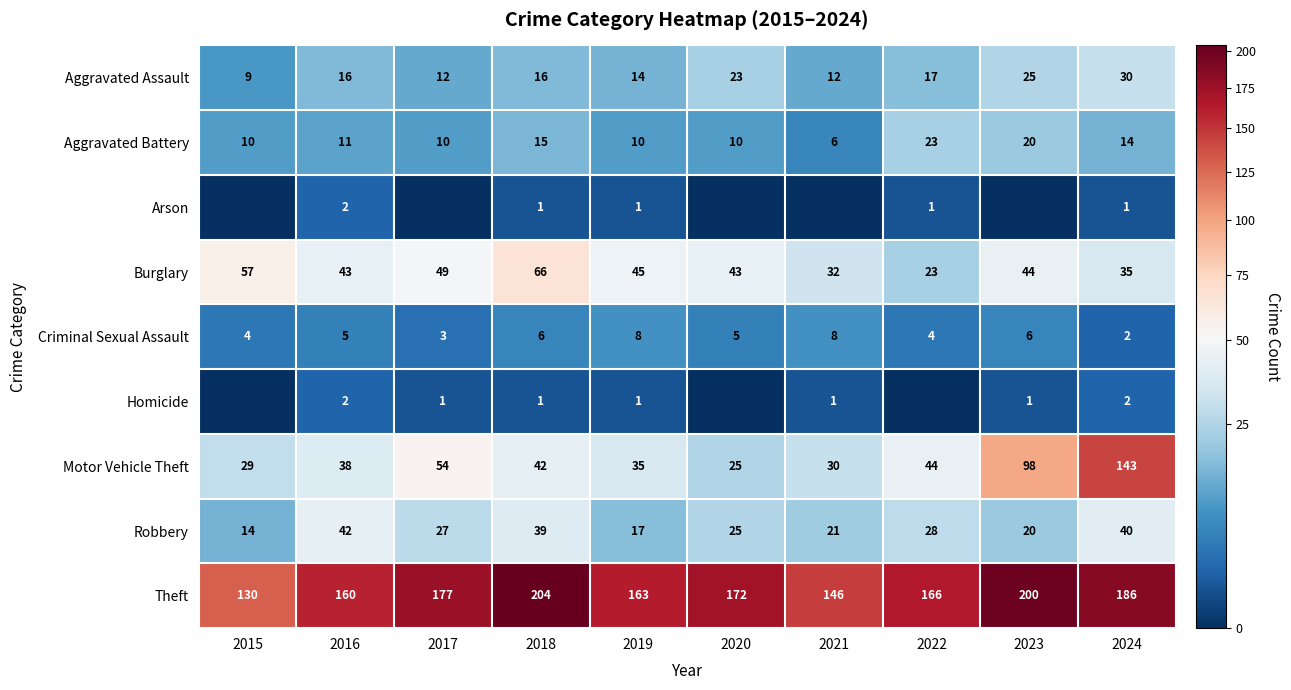

What is the sum of the Aggravated Battery values at 2015 and 2016?

21